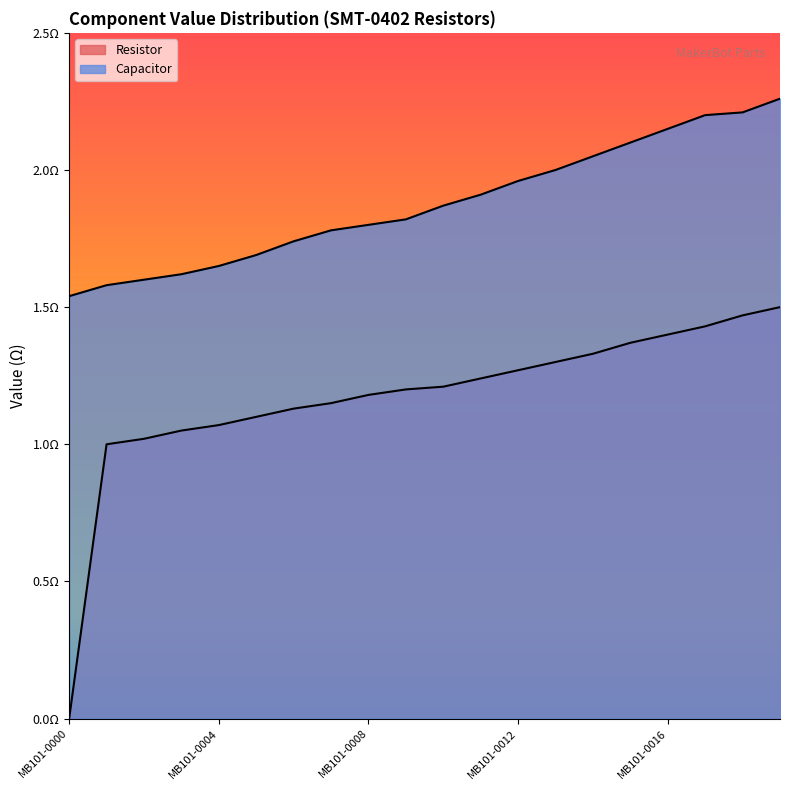

Reading left to right, extract all data points from this chart.

Resistor: 0.0	1.0	1.0	1.1	1.1	1.1	1.1	1.1	1.2	1.2	1.2	1.2	1.3	1.3	1.3	1.4	1.4	1.4	1.5	1.5
Capacitor: 1.5	1.6	1.6	1.6	1.6	1.7	1.7	1.8	1.8	1.8	1.9	1.9	2.0	2.0	2.0	2.1	2.1	2.2	2.2	2.3